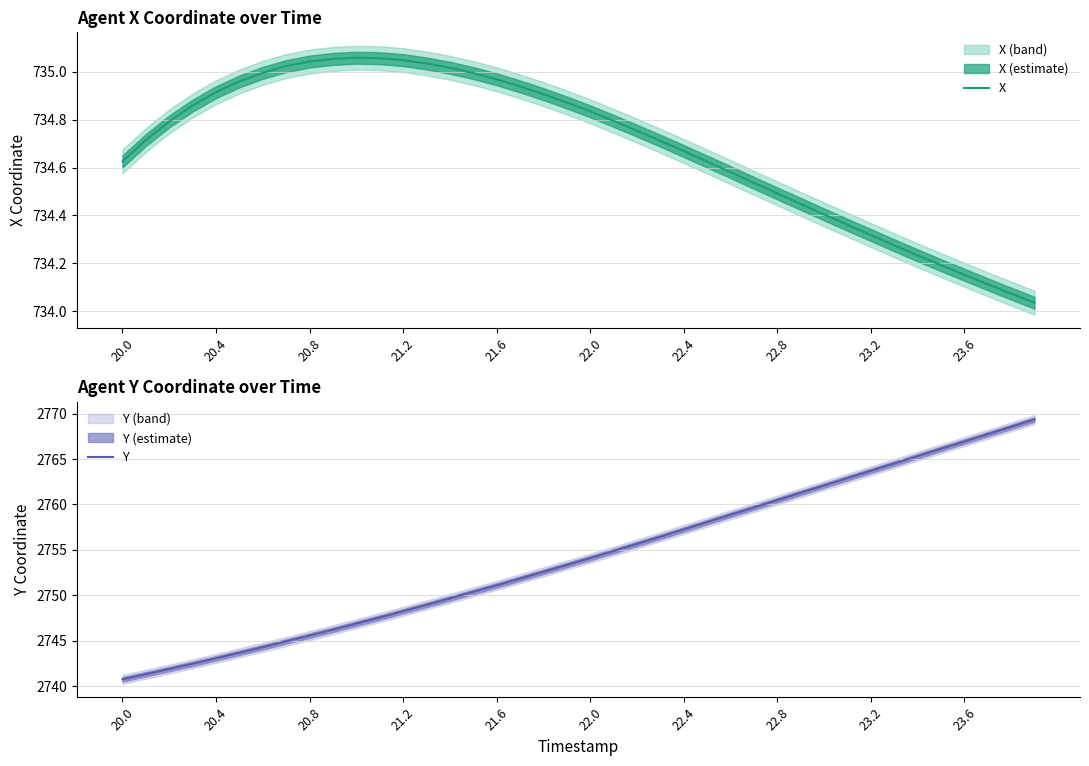

The value of Y at 21.2 is 2748.2. True or false?

True